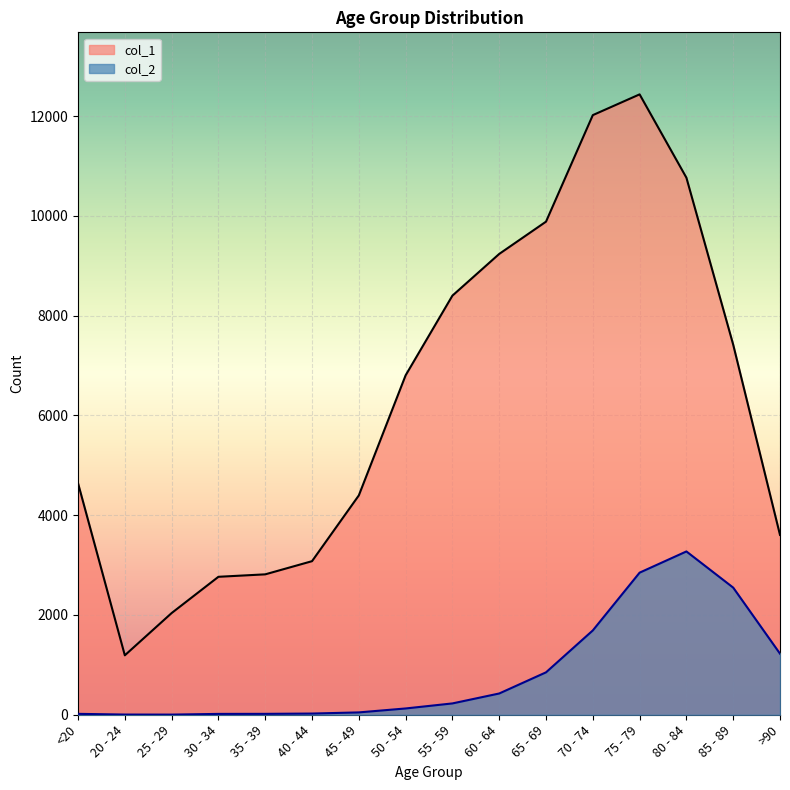

At which label is col_1 closest to 6812?

50 - 54